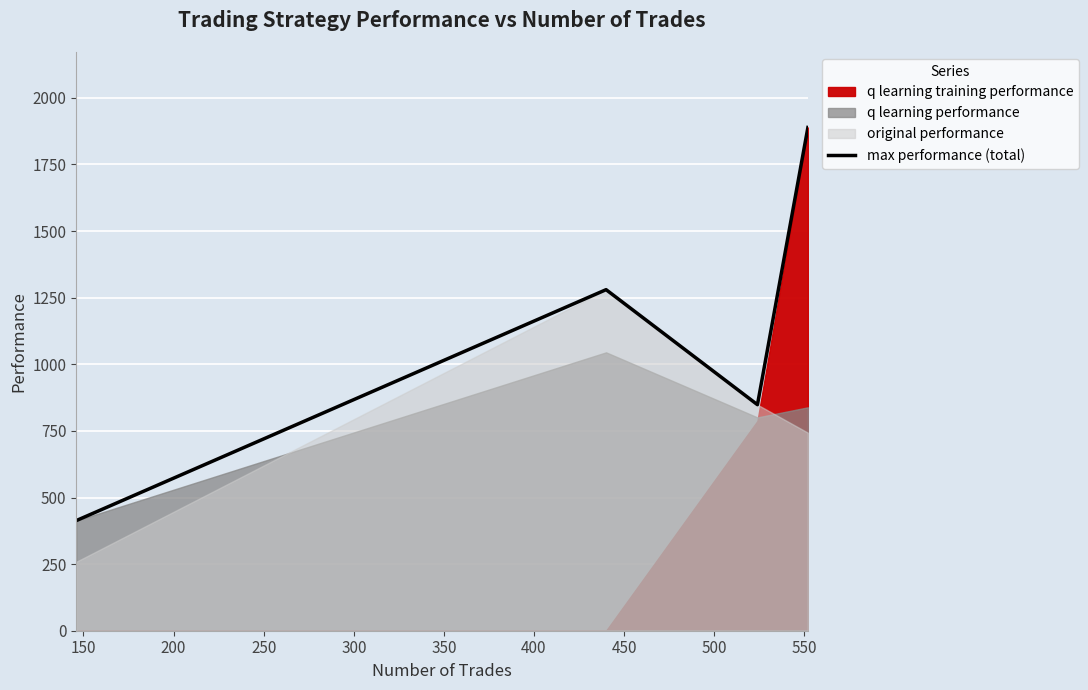

How many lines are shown in the chart?

1